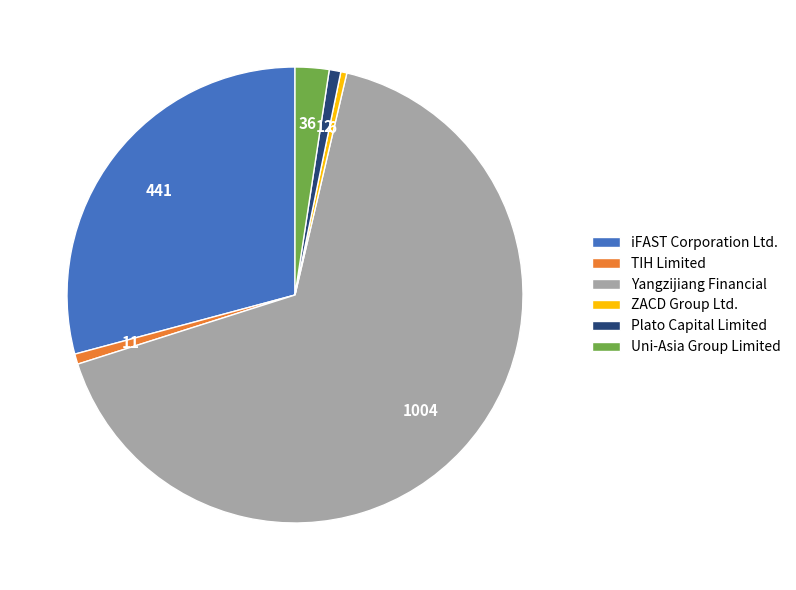

Do TIH Limited and ZACD Group Ltd. together represent more than half of the pie?

No